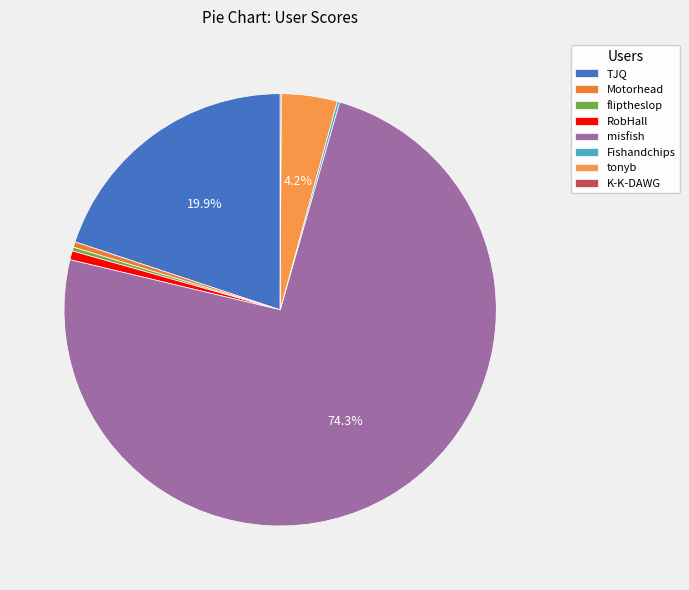

Approximately how many times larger is the value at misfish compared to TJQ?

3.7